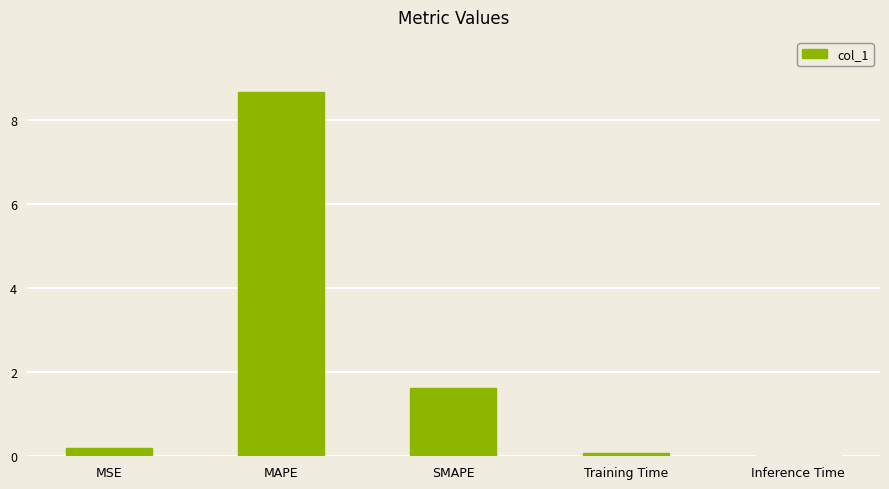

What is the greatest value displayed?

8.7